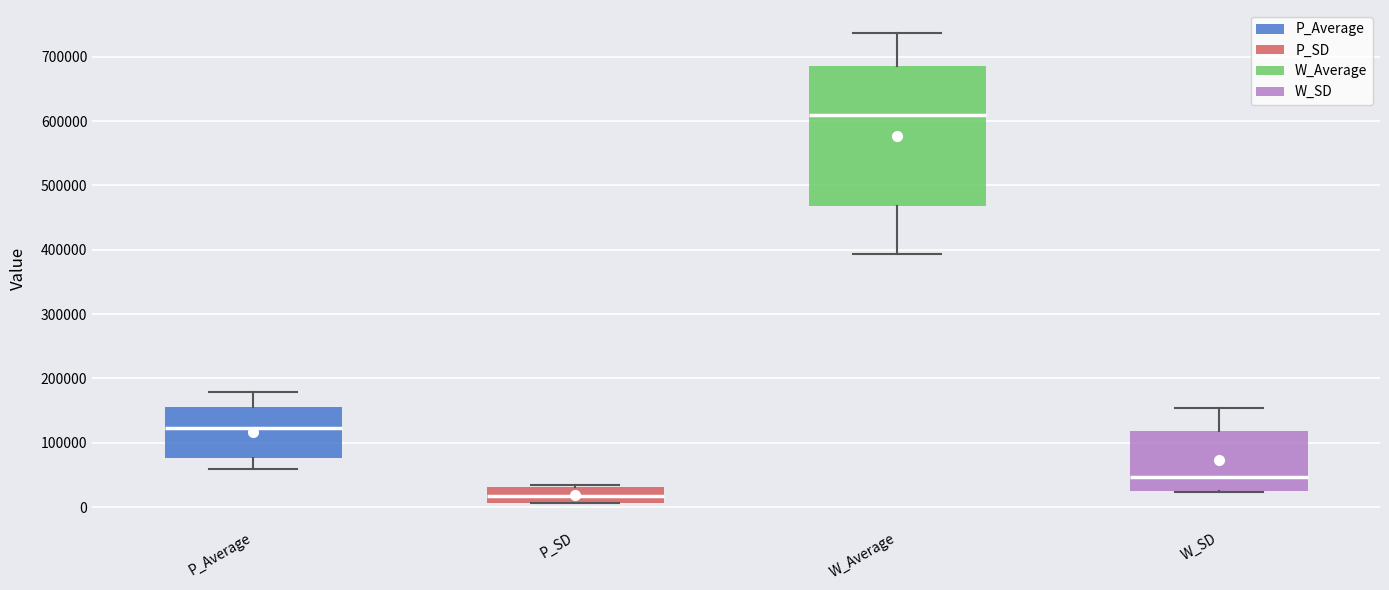

Reading left to right, read every box against the y-axis: the position of its median line, the range the box covers, and the ends of its whiskers. The values are not printed on the chart, so give them approximately, as read against the axis.

P_Average: median 120000, box 80000 to 150000, whiskers 60000 to 180000
P_SD: median 20000, box 10000 to 30000, whiskers 10000 to 30000
W_Average: median 610000, box 470000 to 690000, whiskers 390000 to 740000
W_SD: median 50000, box 20000 to 120000, whiskers 20000 to 150000